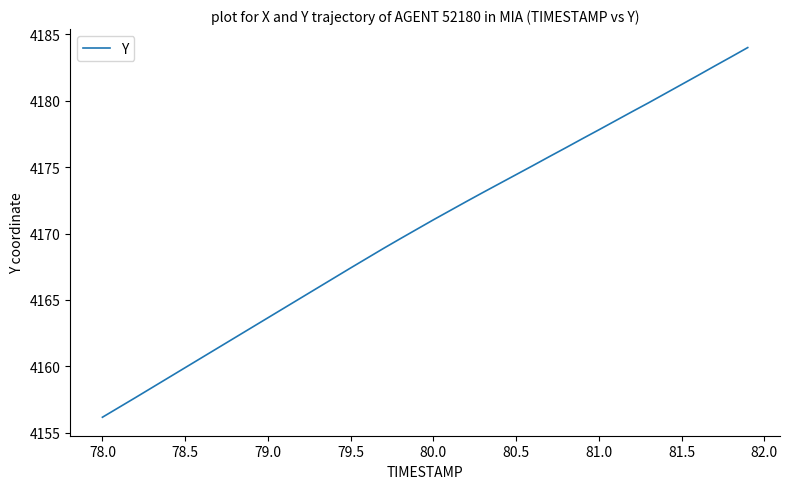

What is the difference between the maximum and minimum values?

27.8